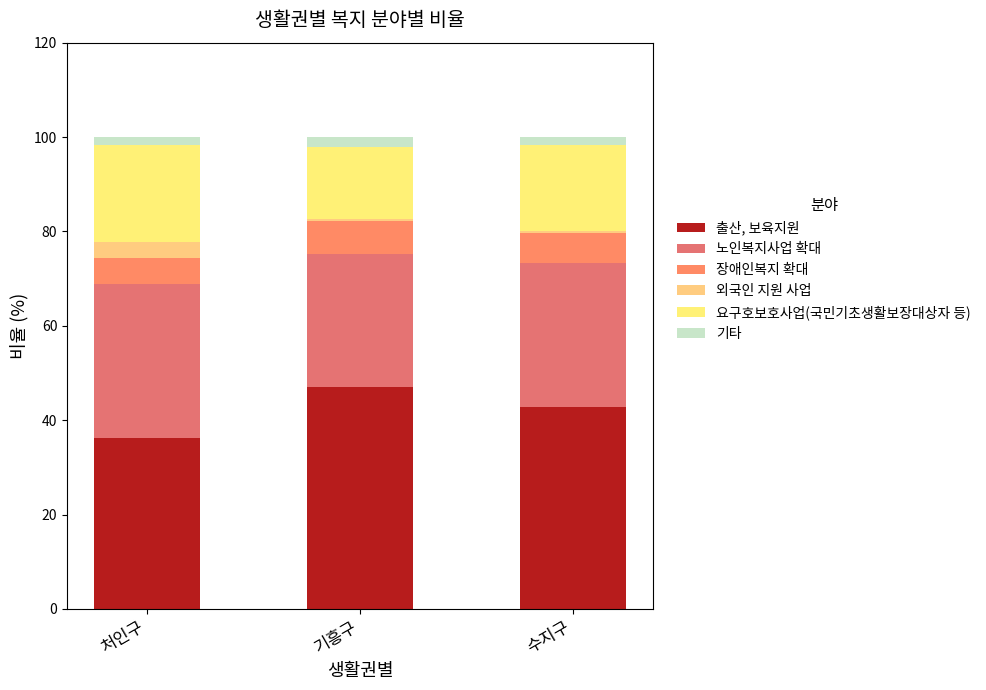

What position from the left is 수지구?

3